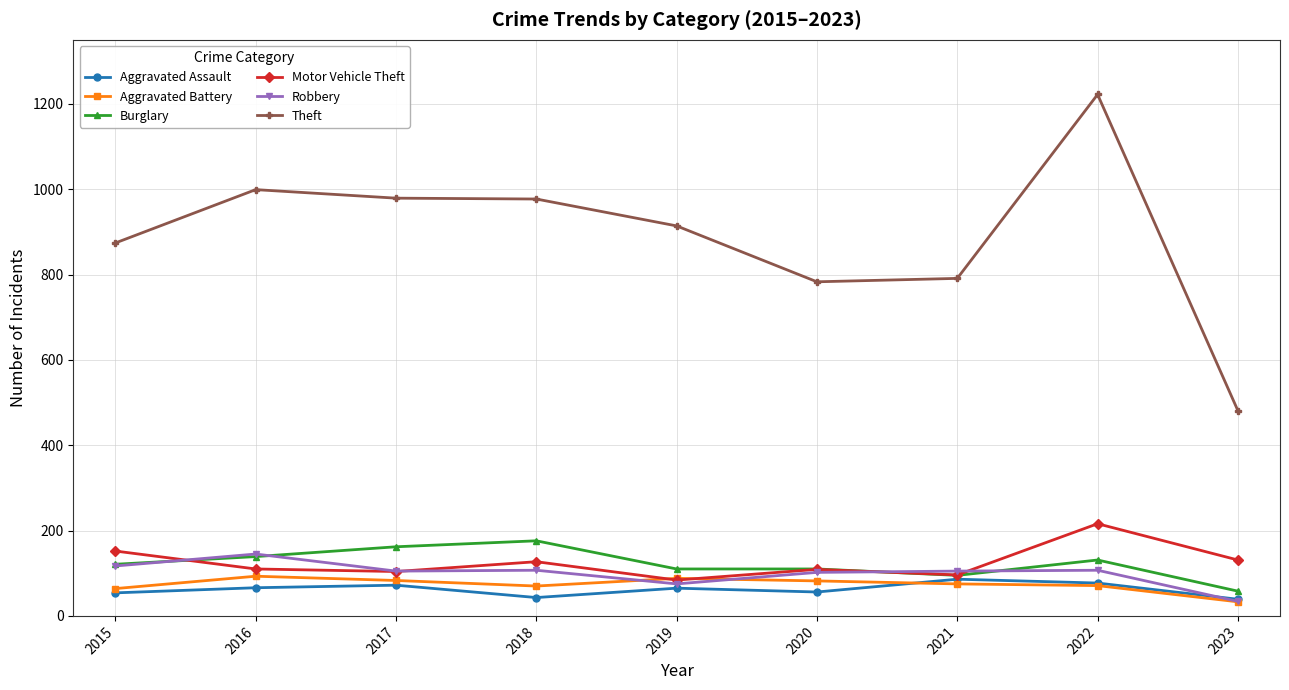

True or false: Motor Vehicle Theft has more than 2 interior local peaks.

True